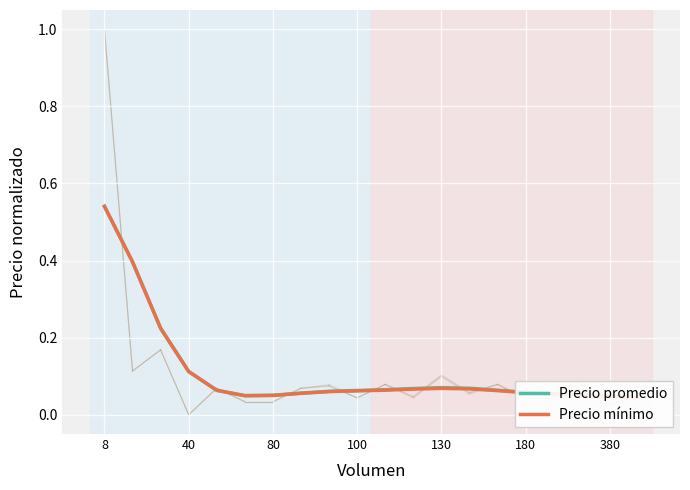

True or false: Precio promedio and Precio mínimo cross at least once.

False